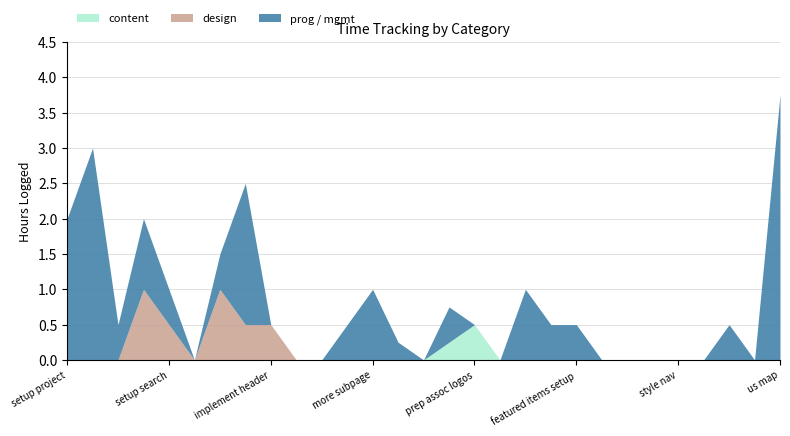

Which category has the highest value in the content series?

prep assoc logos